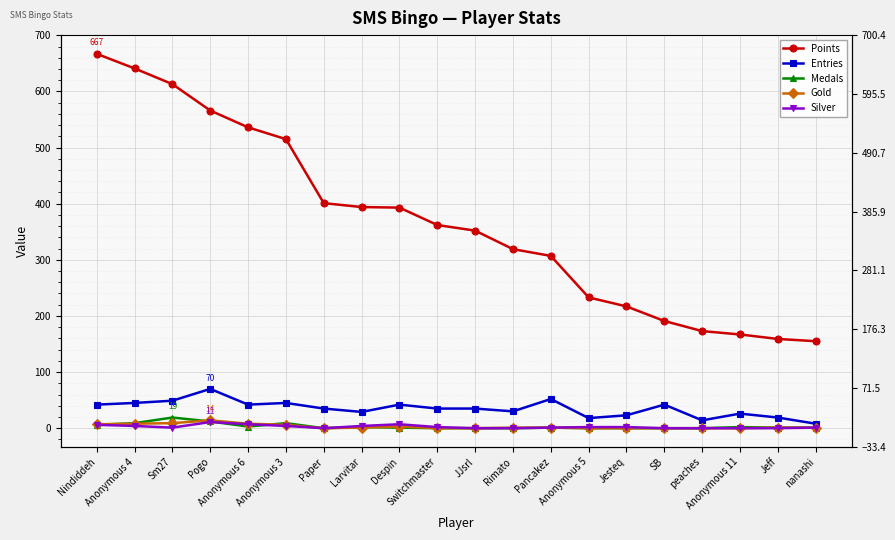

What is the difference between the second highest and minimum values in the Silver series?

7